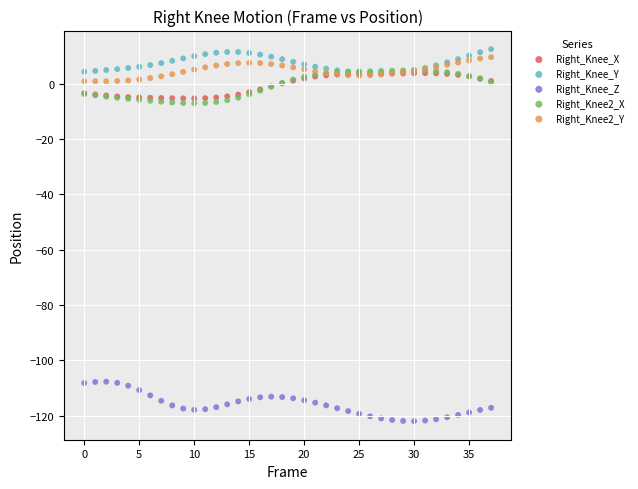

Which series contains the lowest Y value?

Right_Knee_Z